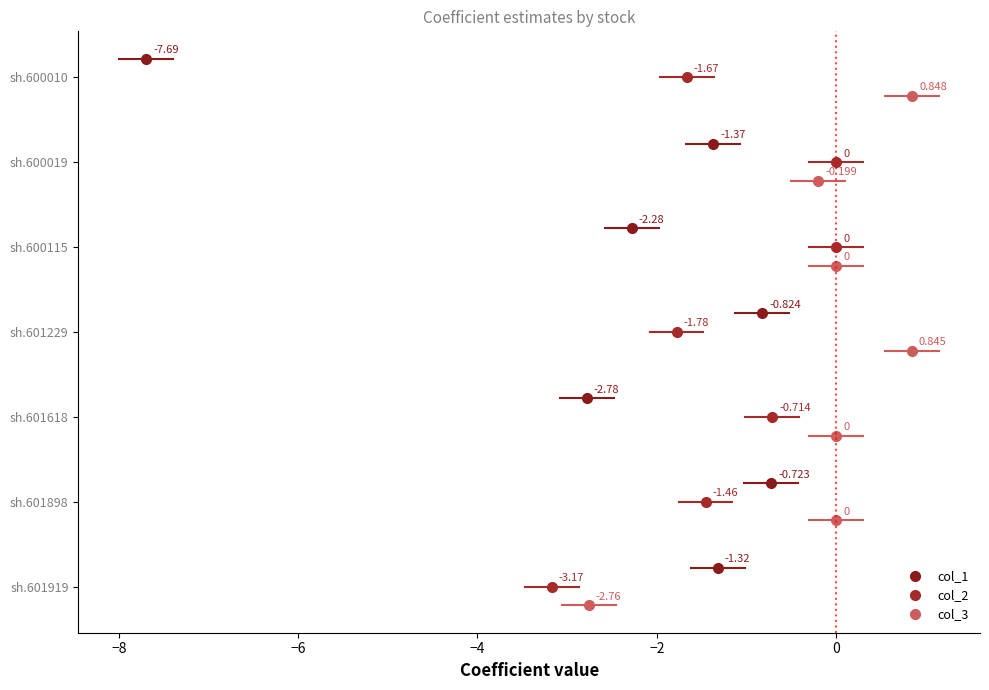

Reading left to right, transcribe all the data shown in this chart.

col_1: sh.601919=-1.3	sh.601898=-0.7	sh.601618=-2.8	sh.601229=-0.8	sh.600115=-2.3	sh.600019=-1.4	sh.600010=-7.7
col_2: sh.601919=-3.2	sh.601898=-1.5	sh.601618=-0.7	sh.601229=-1.8	sh.600115=0.0	sh.600019=0.0	sh.600010=-1.7
col_3: sh.601919=-2.8	sh.601898=0.0	sh.601618=0.0	sh.601229=0.8	sh.600115=0.0	sh.600019=-0.2	sh.600010=0.8